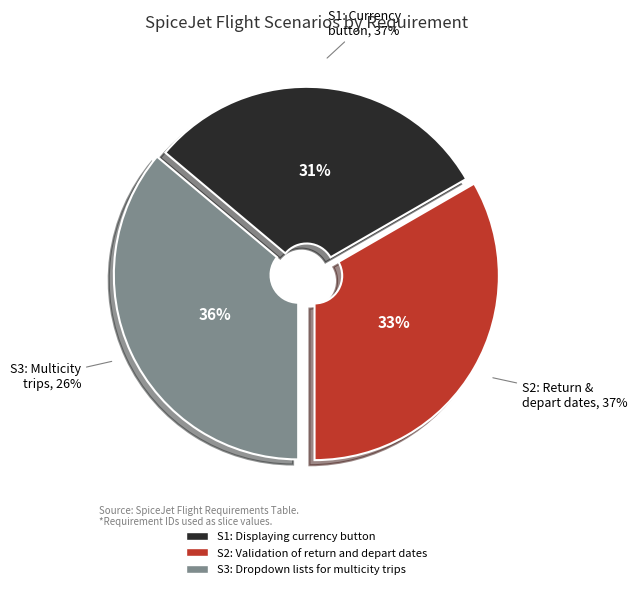

Is there a majority slice in this chart?

No